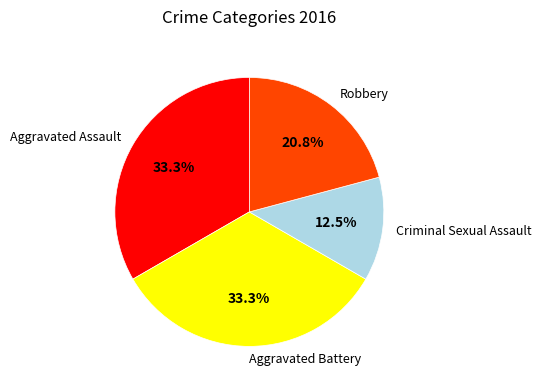

To the nearest percent, what is the difference between the Criminal Sexual Assault and Aggravated Battery slice percentages?

21%